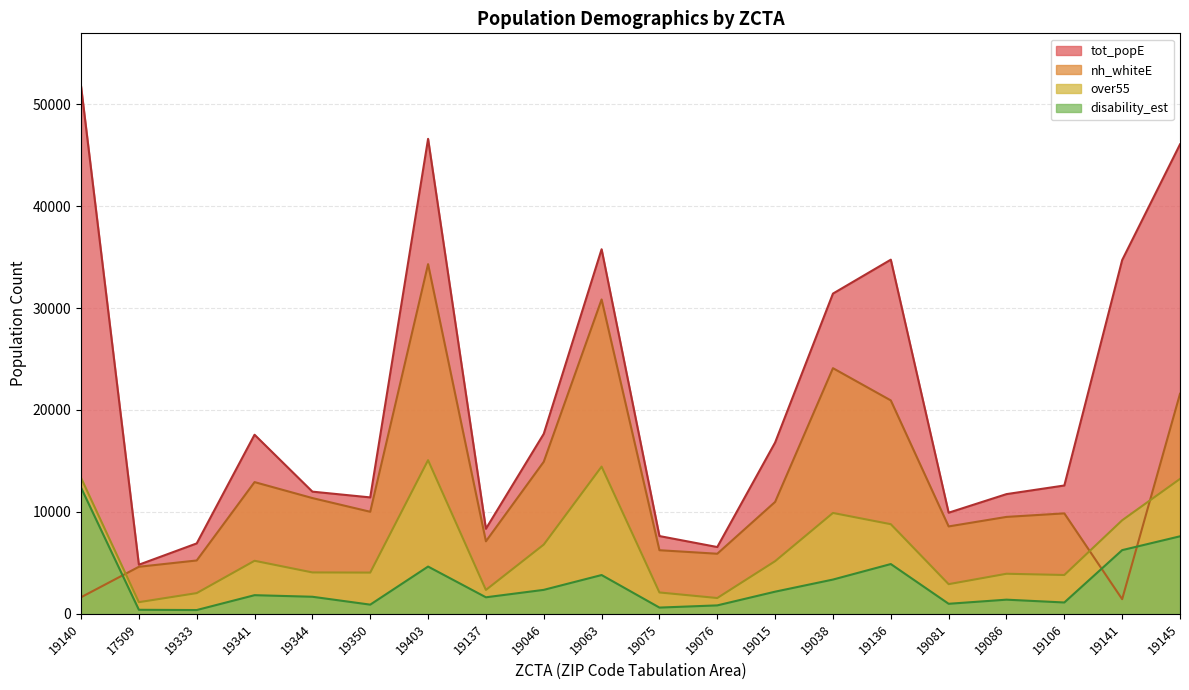

What is the difference between the highest and lowest values at 19076?

5723